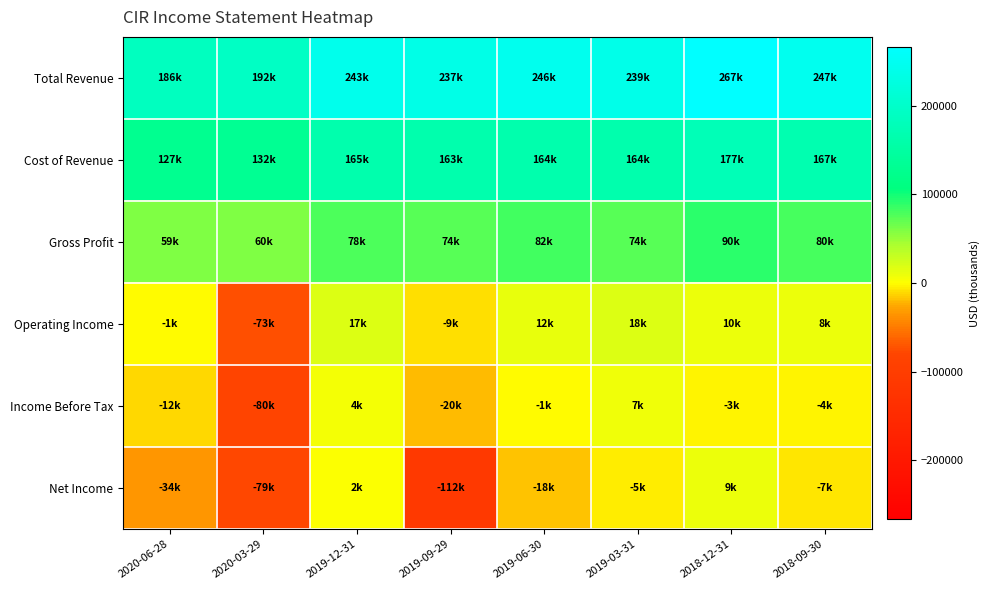

Which series has the largest range (max minus min)?

Net Income